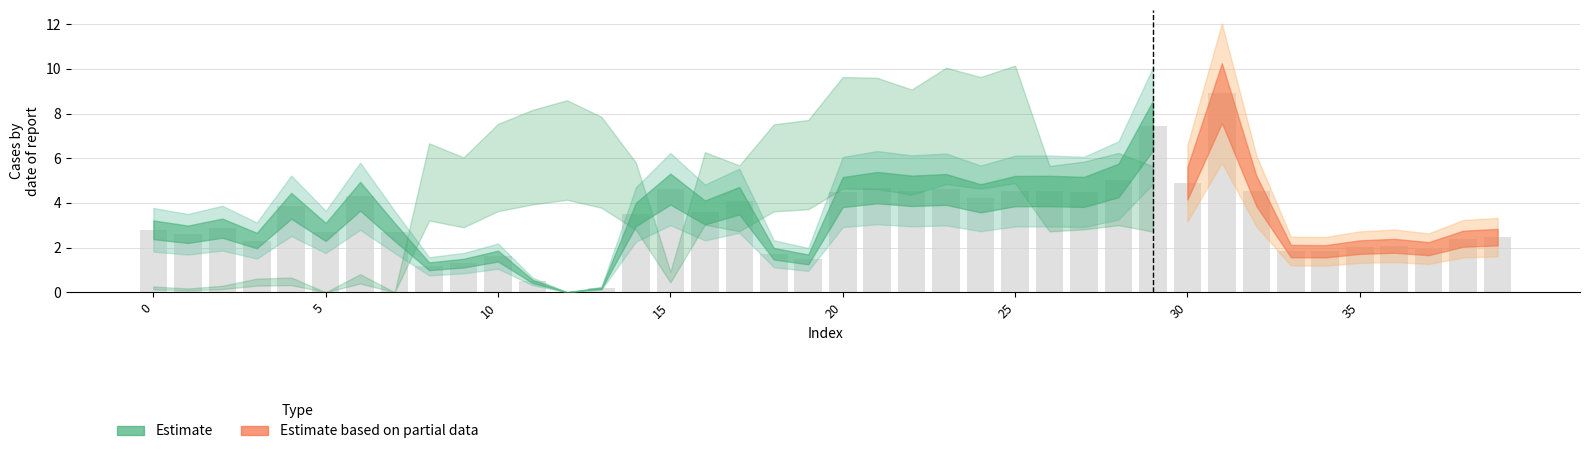

What is the greatest value displayed?

8.9